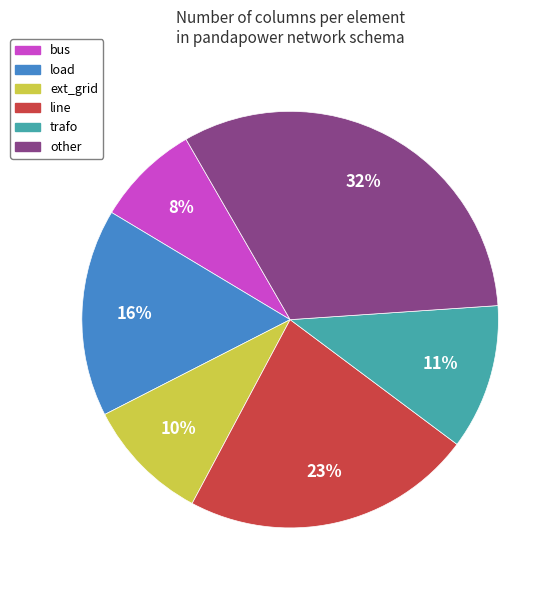

Is there any slice that represents more than half of the pie?

No